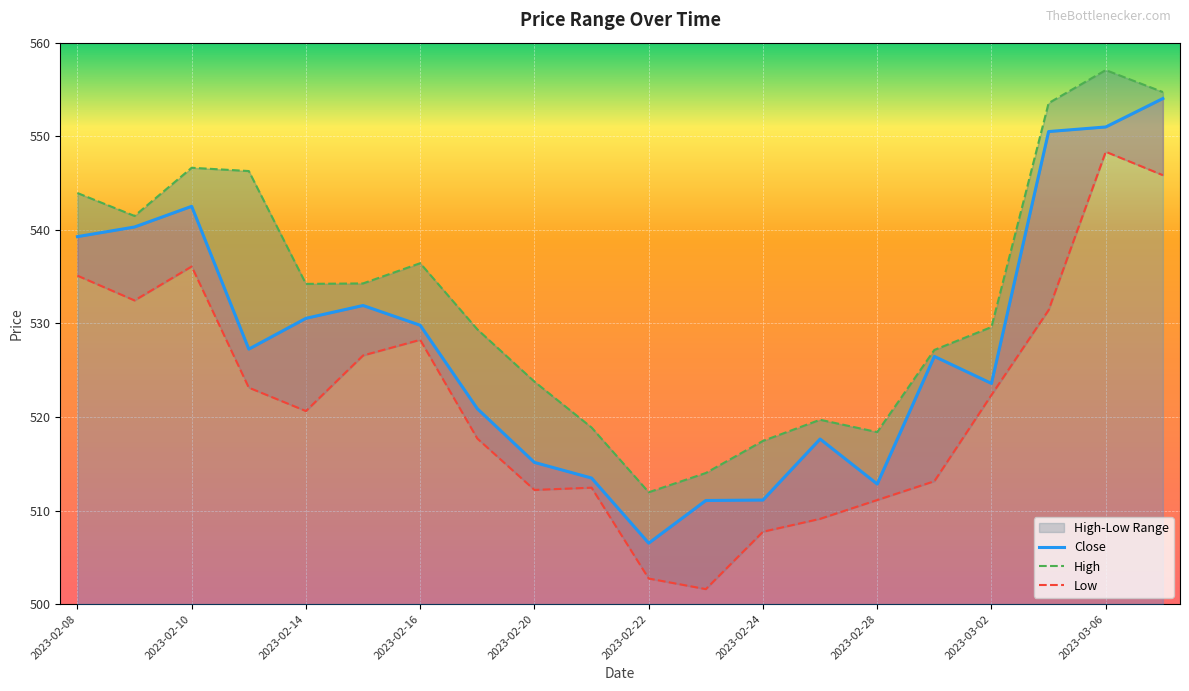

Reading left to right, what are all the values shown in this chart?

Close: 2023-02-08=539.3	2023-02-09=540.3	2023-02-10=542.5	2023-02-13=527.2	2023-02-14=530.5	2023-02-15=531.9	2023-02-16=529.8	2023-02-17=520.9	2023-02-20=515.1	2023-02-21=513.5	2023-02-22=506.5	2023-02-23=511.1	2023-02-24=511.1	2023-02-27=517.6	2023-02-28=512.8	2023-03-01=526.5	2023-03-02=523.6	2023-03-03=550.5	2023-03-06=551.0	2023-03-08=554.0
High: 2023-02-08=543.9	2023-02-09=541.5	2023-02-10=546.6	2023-02-13=546.3	2023-02-14=534.2	2023-02-15=534.3	2023-02-16=536.4	2023-02-17=529.4	2023-02-20=523.8	2023-02-21=518.9	2023-02-22=511.9	2023-02-23=514.0	2023-02-24=517.4	2023-02-27=519.7	2023-02-28=518.4	2023-03-01=527.2	2023-03-02=529.6	2023-03-03=553.5	2023-03-06=557.1	2023-03-08=554.7
Low: 2023-02-08=535.1	2023-02-09=532.5	2023-02-10=536.1	2023-02-13=523.1	2023-02-14=520.6	2023-02-15=526.6	2023-02-16=528.2	2023-02-17=517.7	2023-02-20=512.2	2023-02-21=512.4	2023-02-22=502.7	2023-02-23=501.6	2023-02-24=507.7	2023-02-27=509.1	2023-02-28=511.1	2023-03-01=513.1	2023-03-02=522.4	2023-03-03=531.4	2023-03-06=548.3	2023-03-08=545.8